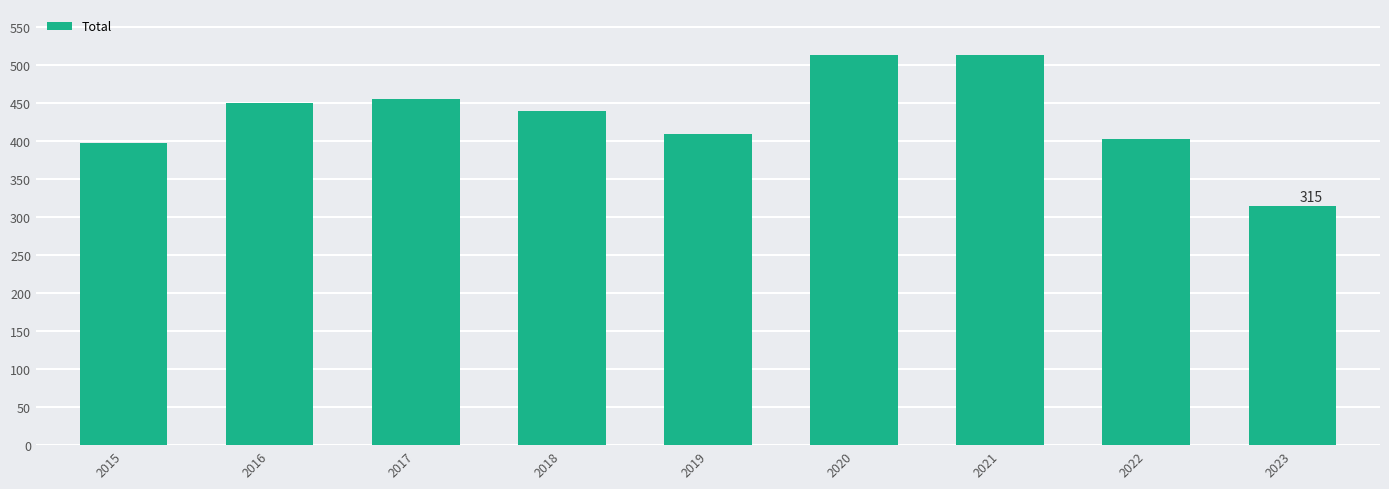

How many series are shown in this chart?

1